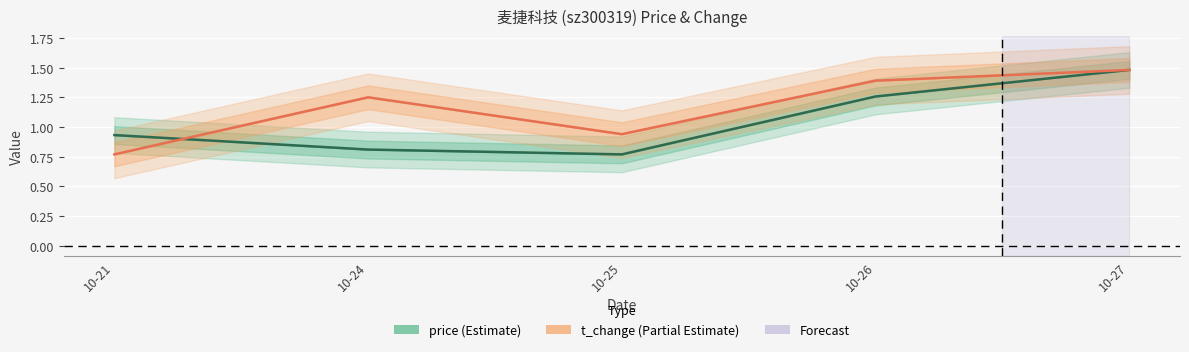

What value does the t_change series have at 10-24?

1.2